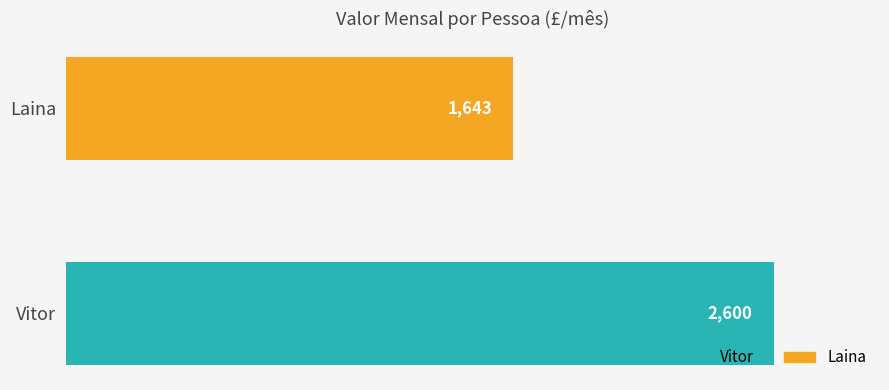

Approximately how many times larger is the value at Laina compared to Vitor?

0.6